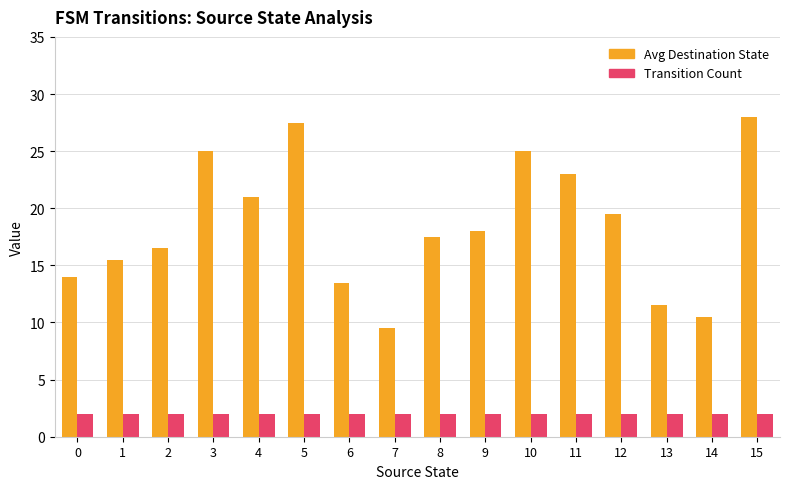

What is the approximate value of Avg Destination State at 13?

11.5